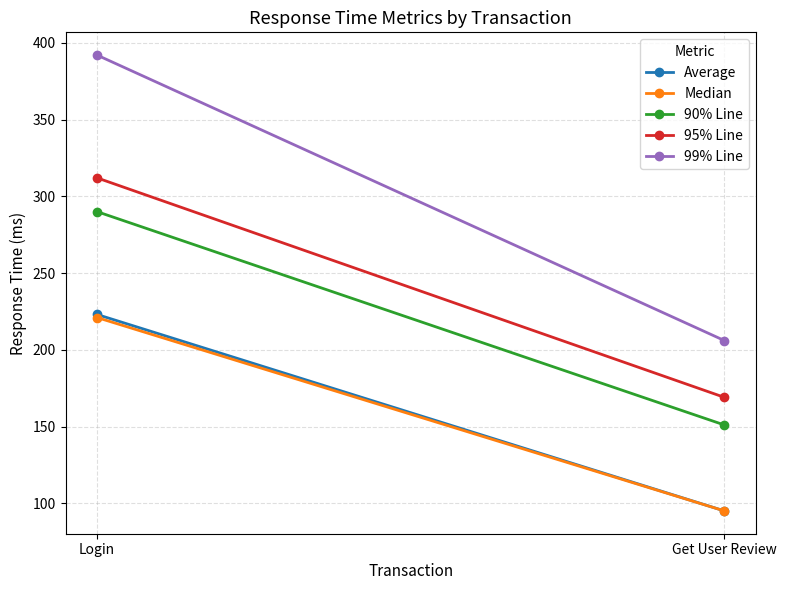

Count the number of categories in the chart.

2